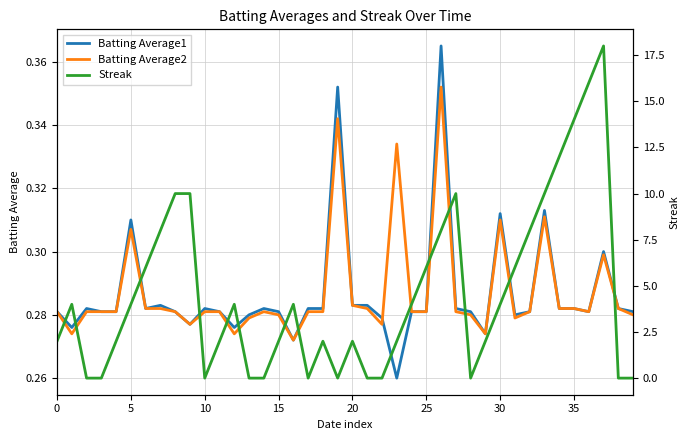

Between 22 and 31, which is larger?

31